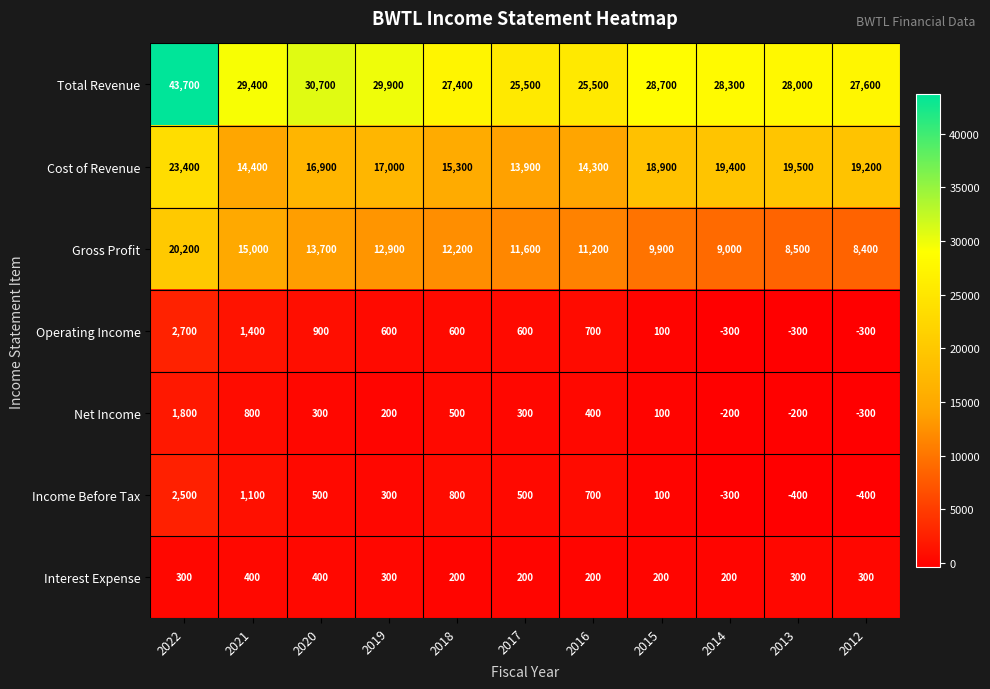

What is the highest value of the Gross Profit series?

20200